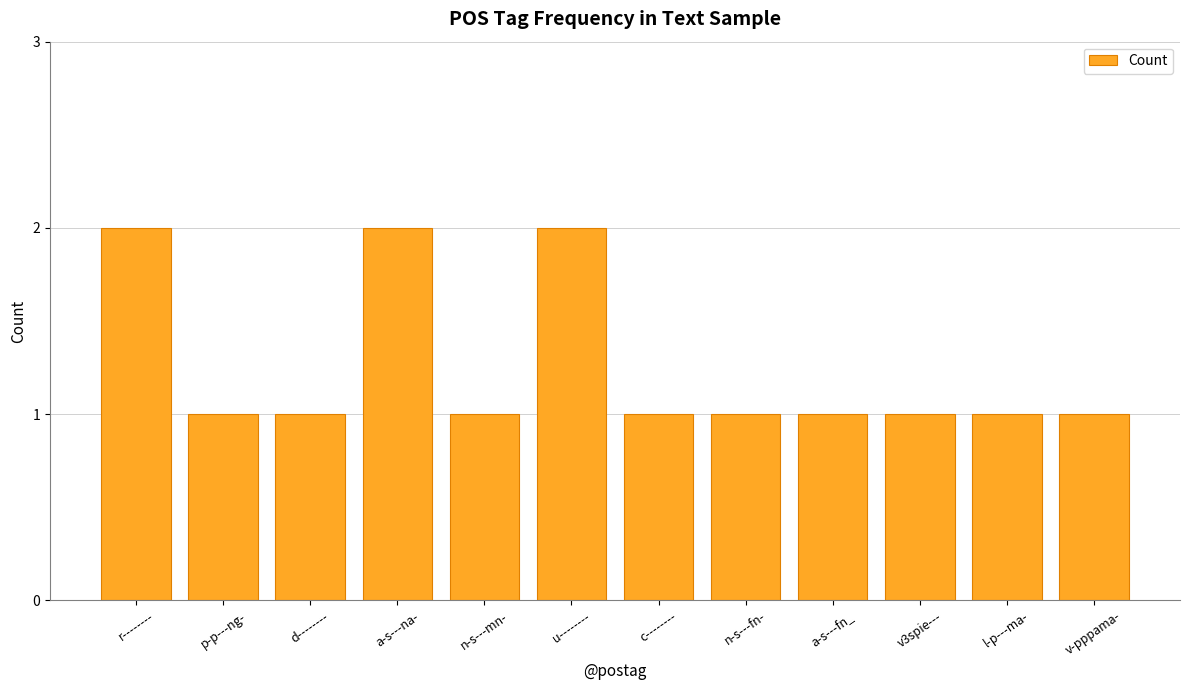

What is the label of the 5th bar from the left?

n-s---mn-